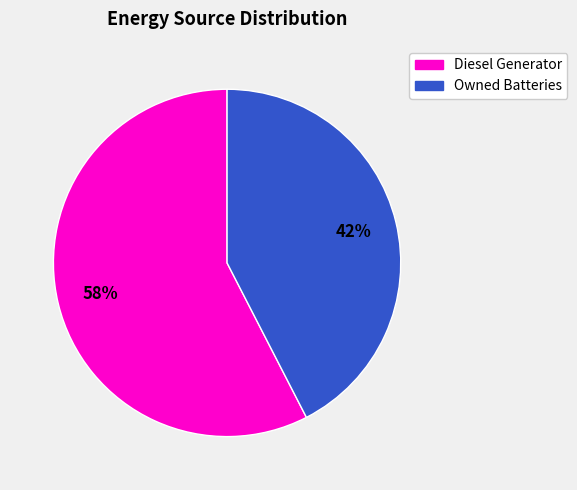

To the nearest percent, what is the average slice percentage?

50%